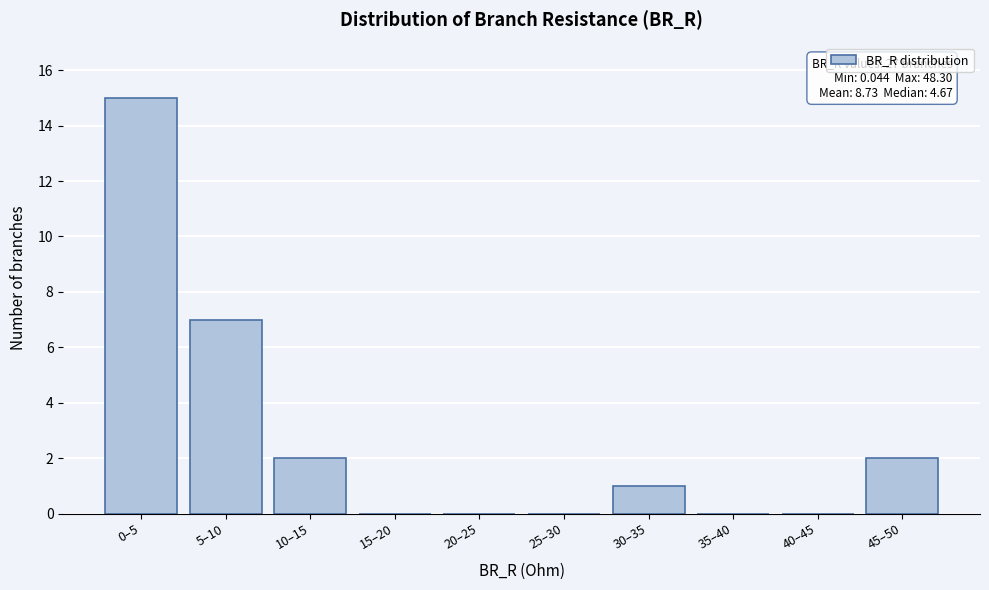

Reading left to right, transcribe all the data shown in this chart.

0–5=15	5–10=7	10–15=2	15–20=0	20–25=0	25–30=0	30–35=1	35–40=0	40–45=0	45–50=2